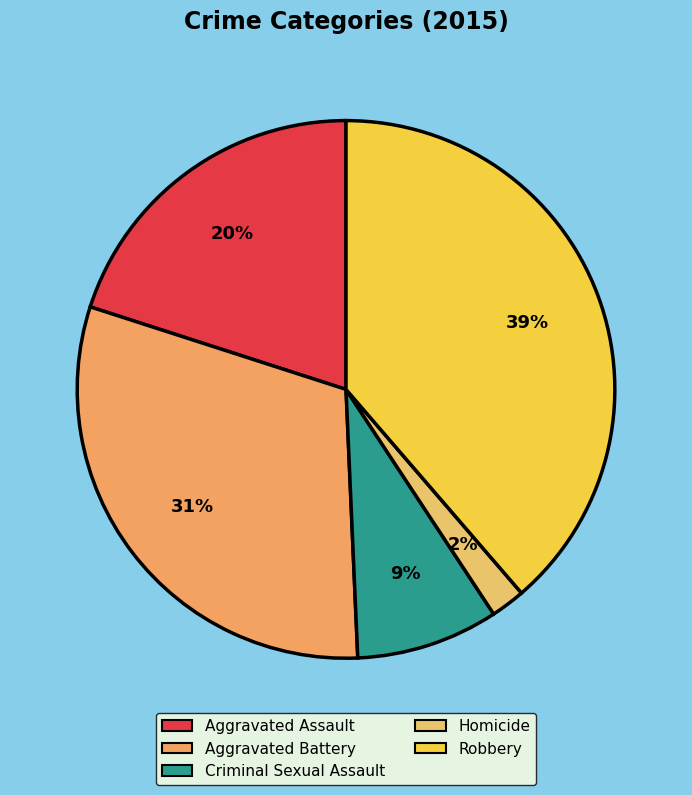

To the nearest percent, what percentage of the pie is Aggravated Battery?

31%